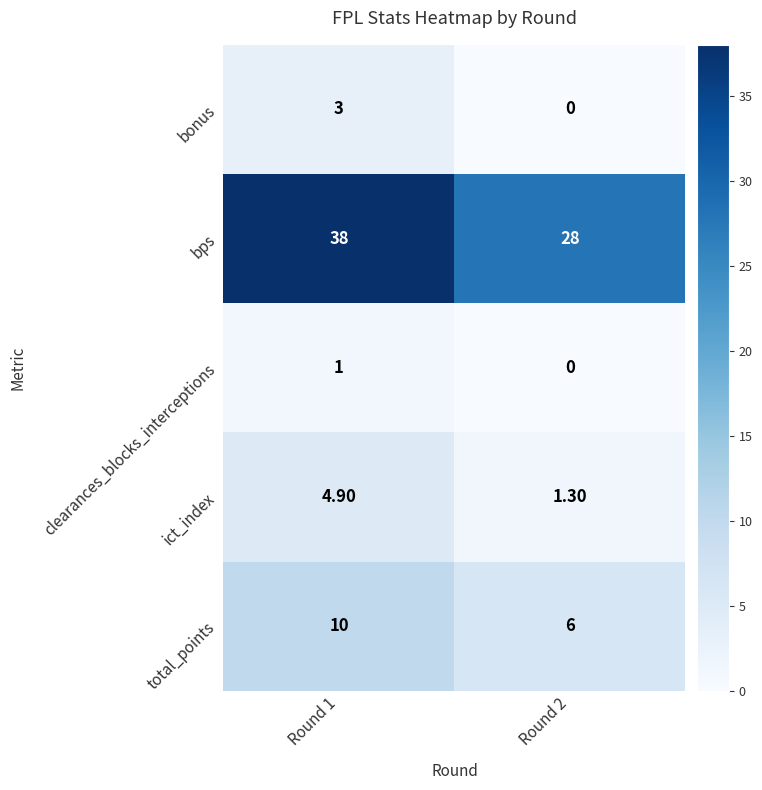

Which series has the largest total across all categories?

bps